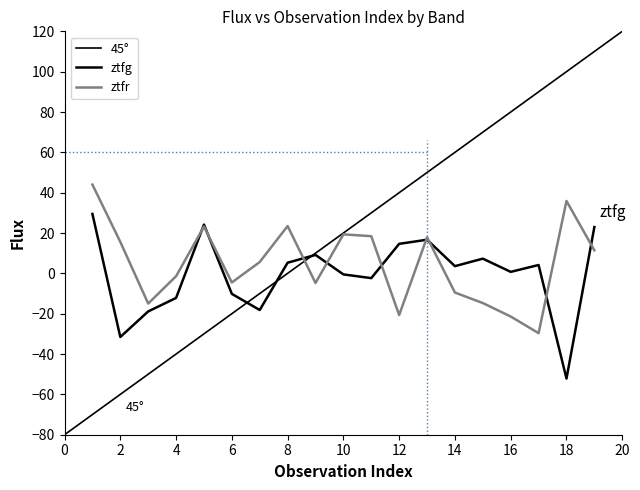

What is the value of the ztfr point at the 12th from the left?

-20.7